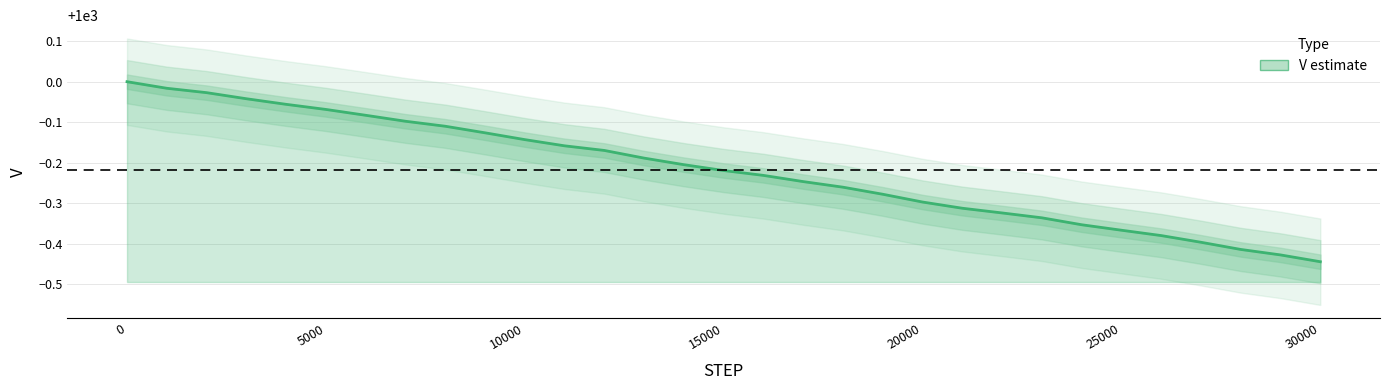

The value at 19 is 517.7. True or false?

False